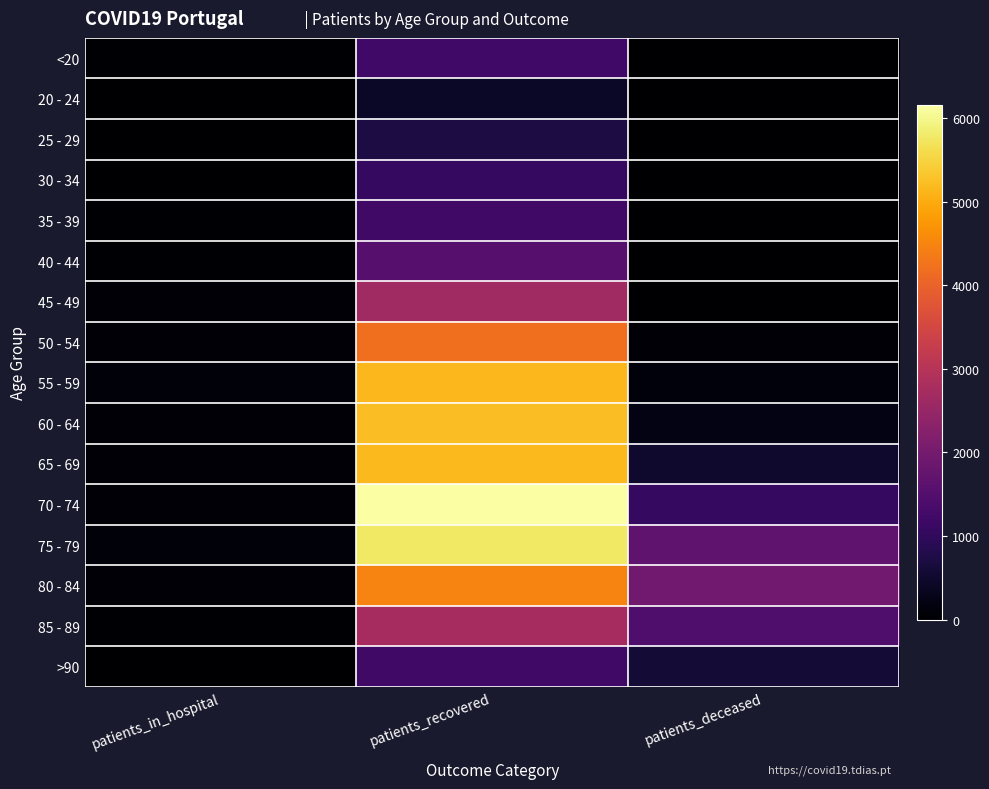

What is the spread (max minus min) of values at patients_deceased?

1928